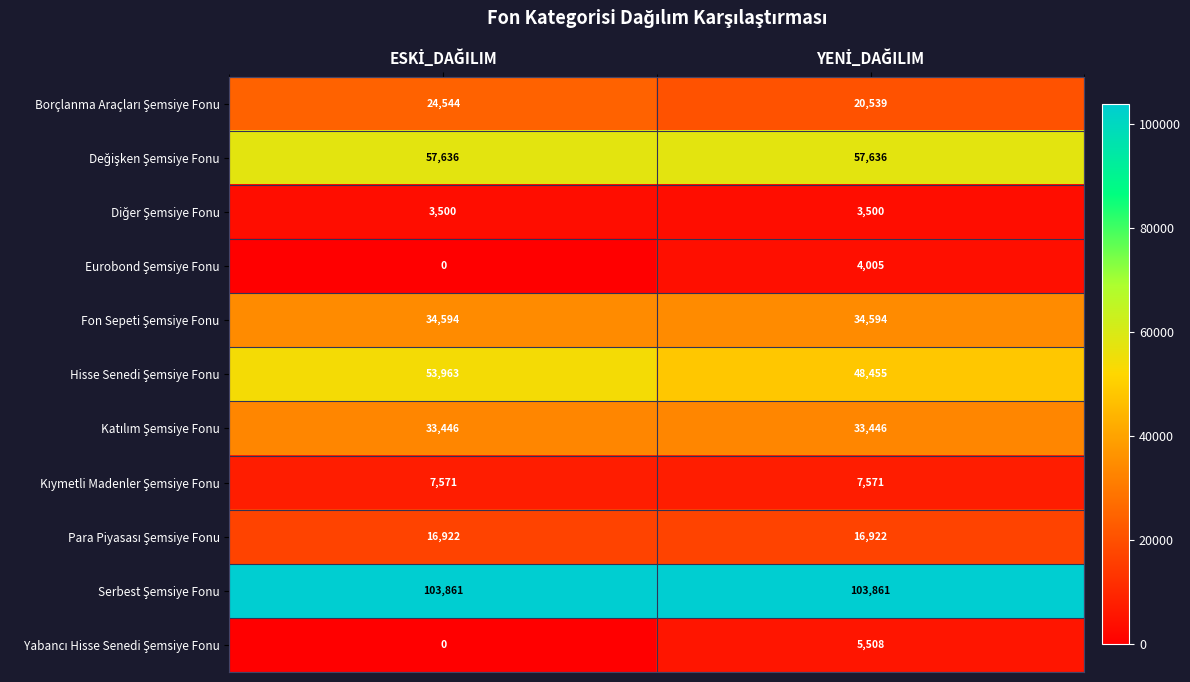

Which series changed the most between ESKİ_DAĞILIM and YENİ_DAĞILIM?

Hisse Senedi Şemsiye Fonu